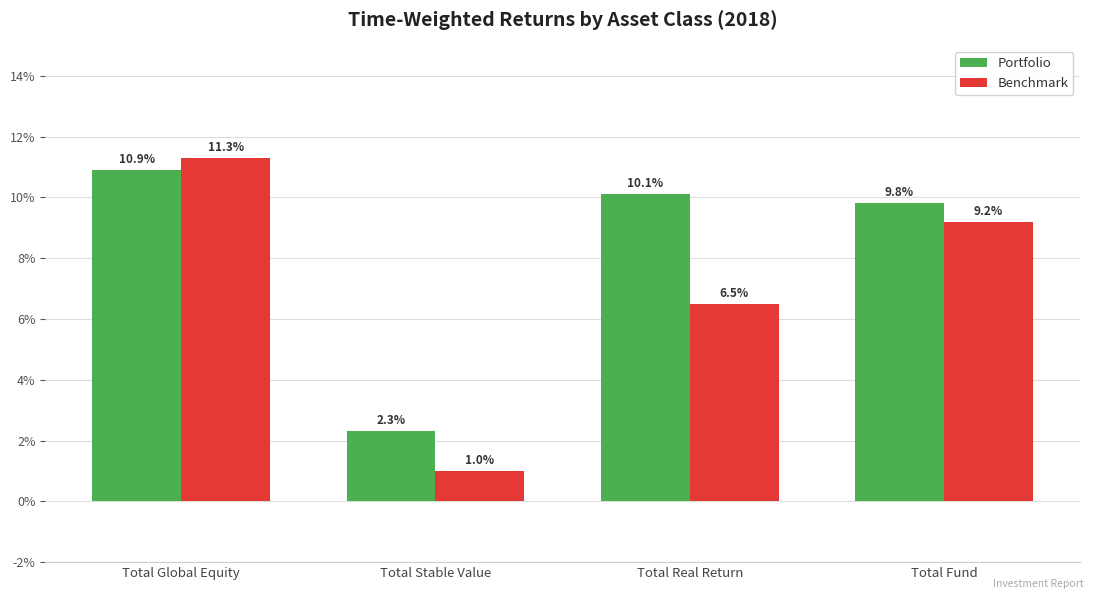

What is the average value of the Portfolio series?

8.3